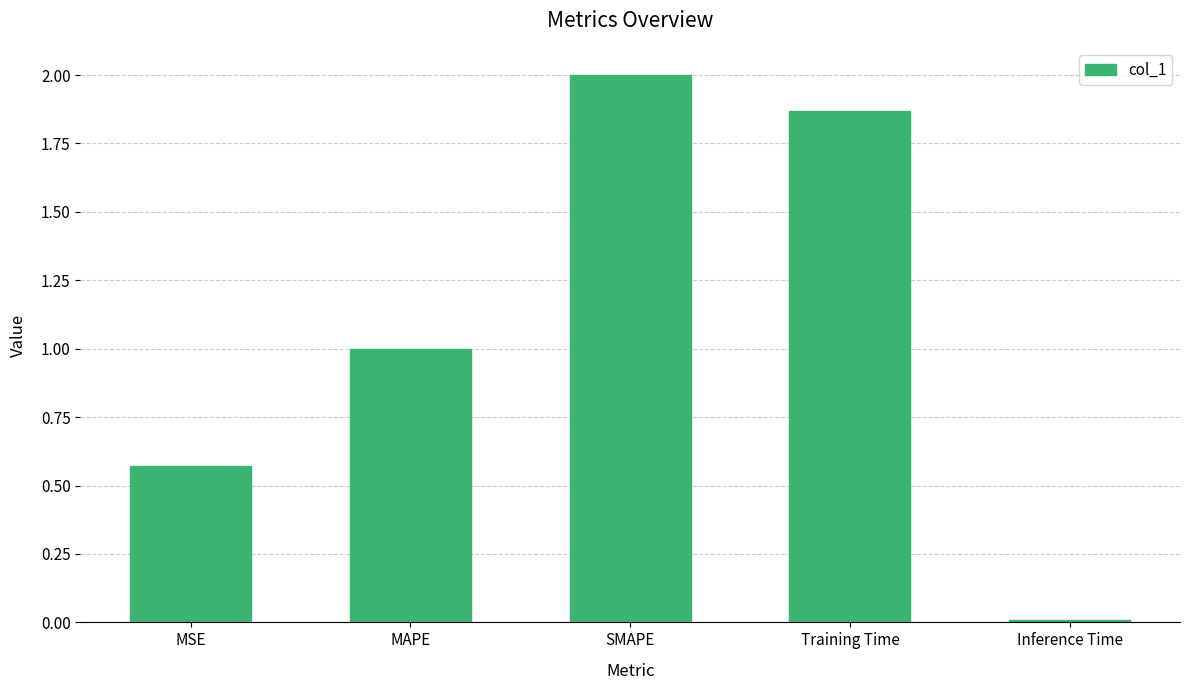

How many bars are there in total?

5